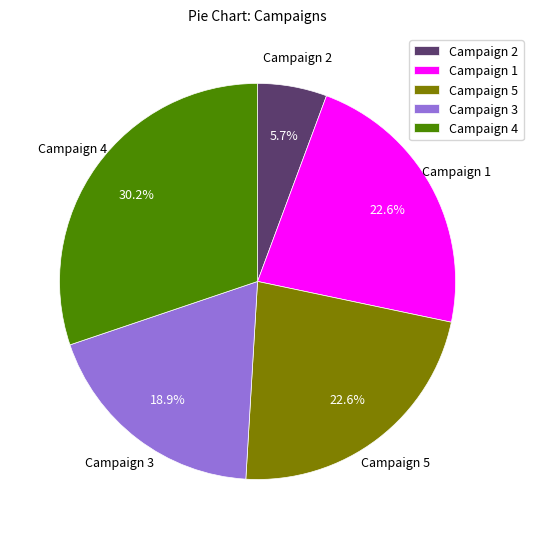

The Campaign 1 slice represents 23% of the pie. True or false?

True